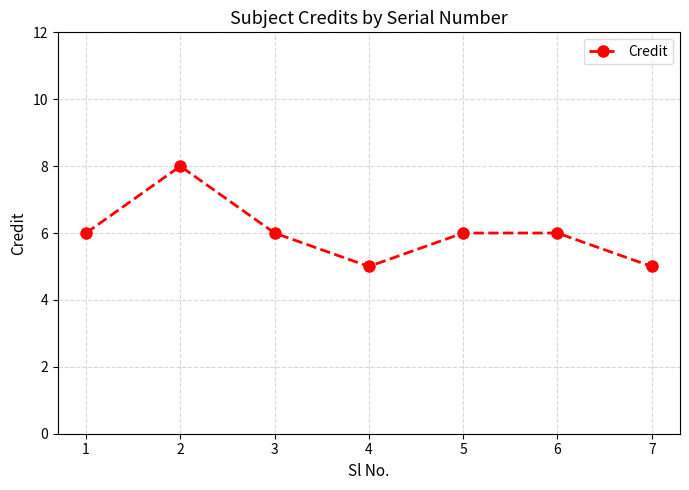

Where is the first local minimum?

4